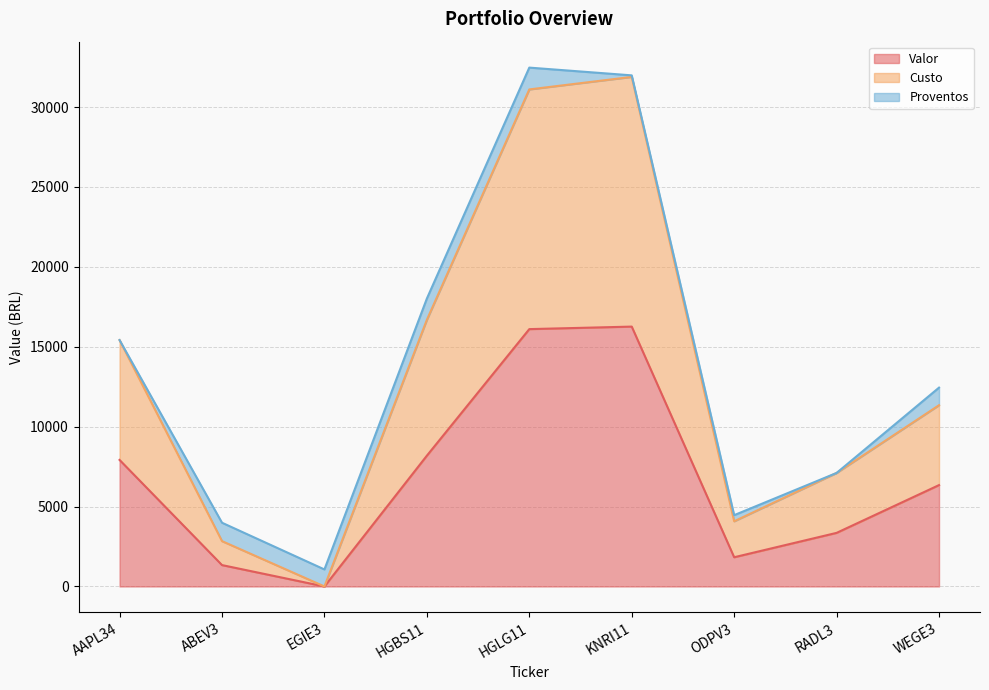

True or false: Valor has a value of 1797.8 at HGBS11.

False